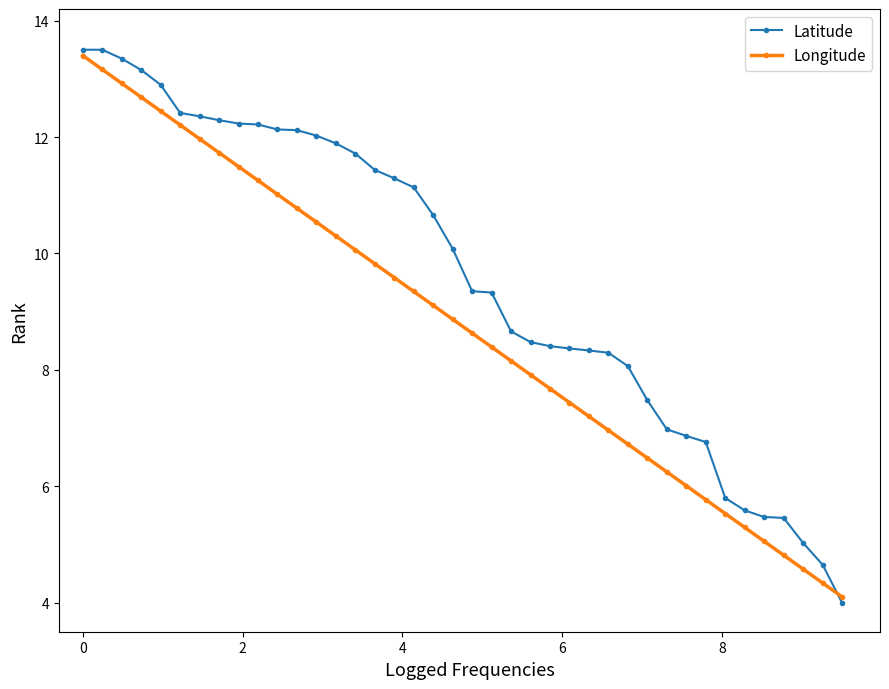

What is the lowest value of the Longitude series?

4.1